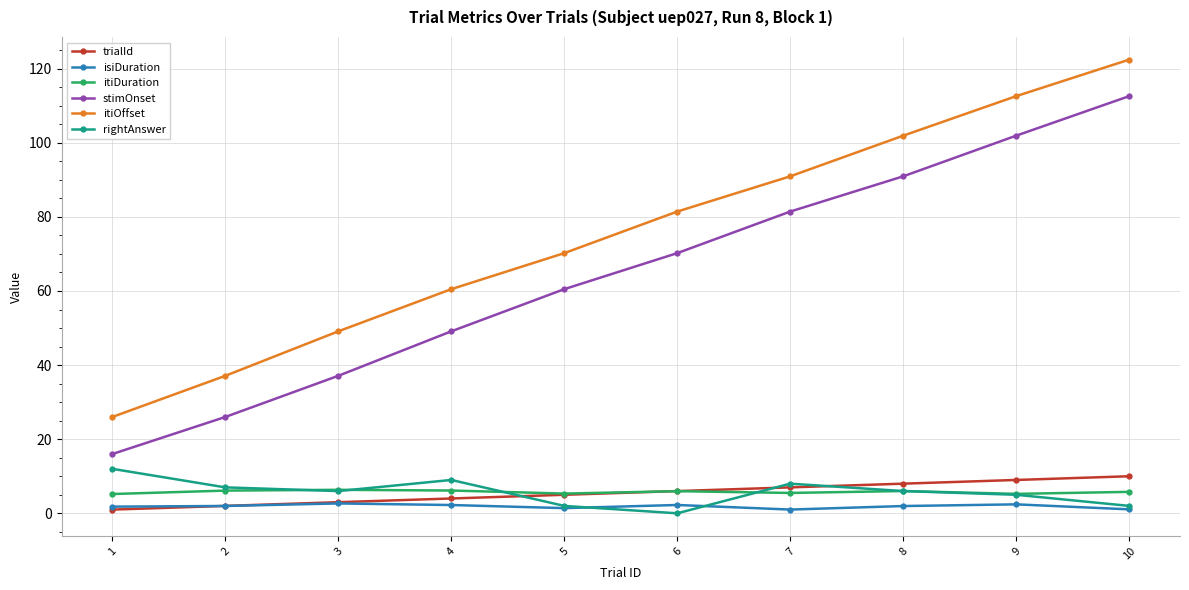

After their last crossing, which series has the higher values: rightAnswer or trialId?

trialId